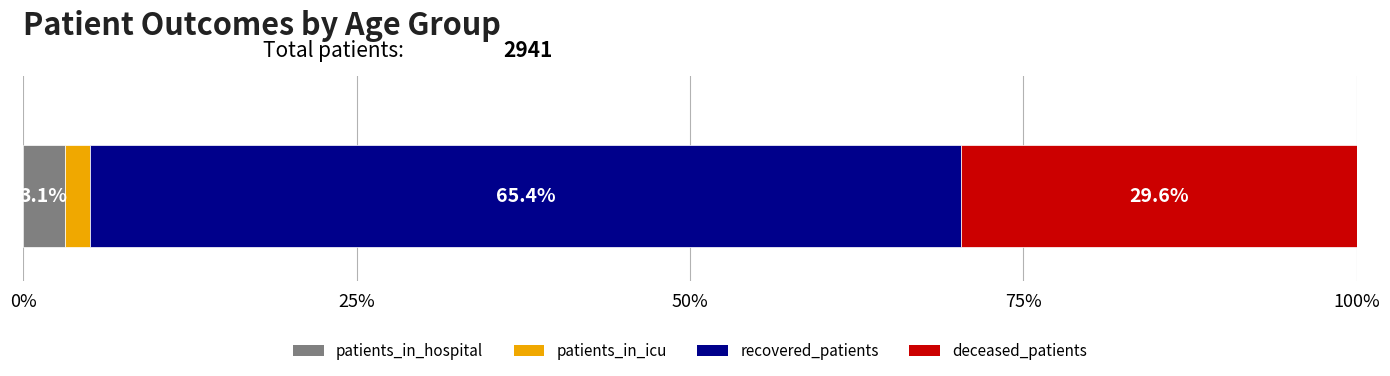

What is the lowest value of the patients_in_hospital series?

3.1